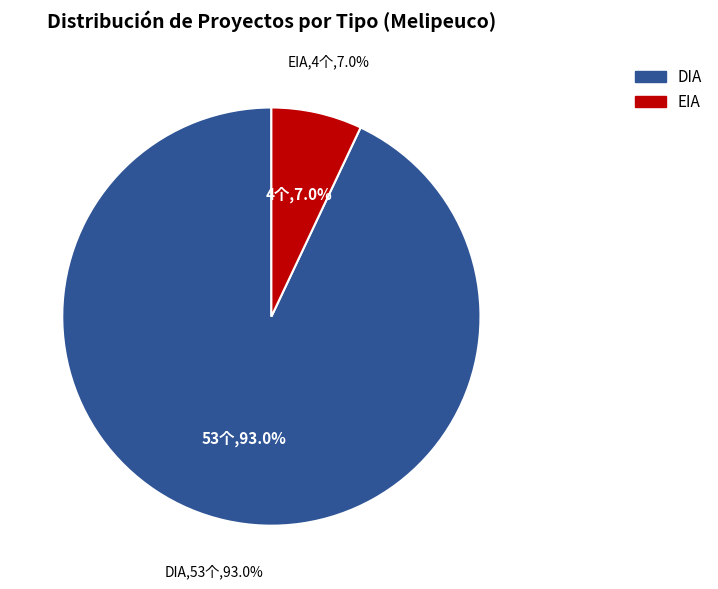

Count the number of slices in the pie.

3